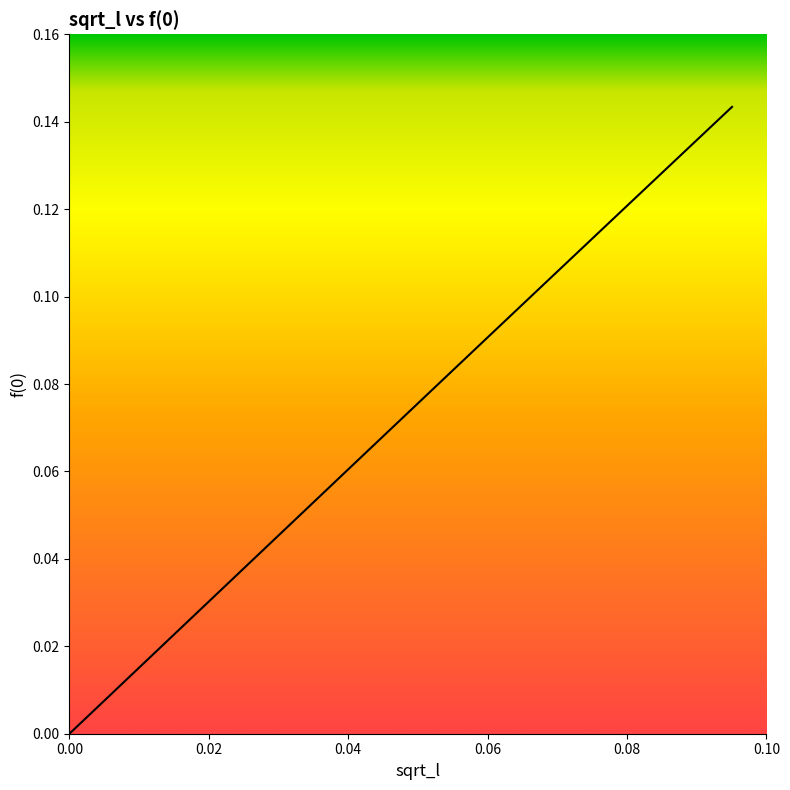

What is the difference between the maximum and minimum values?

0.1